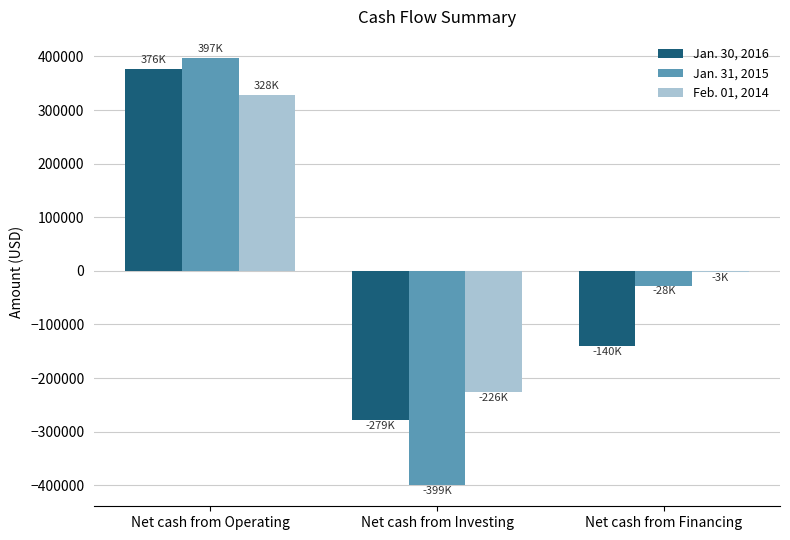

How many data points does each series have?

3